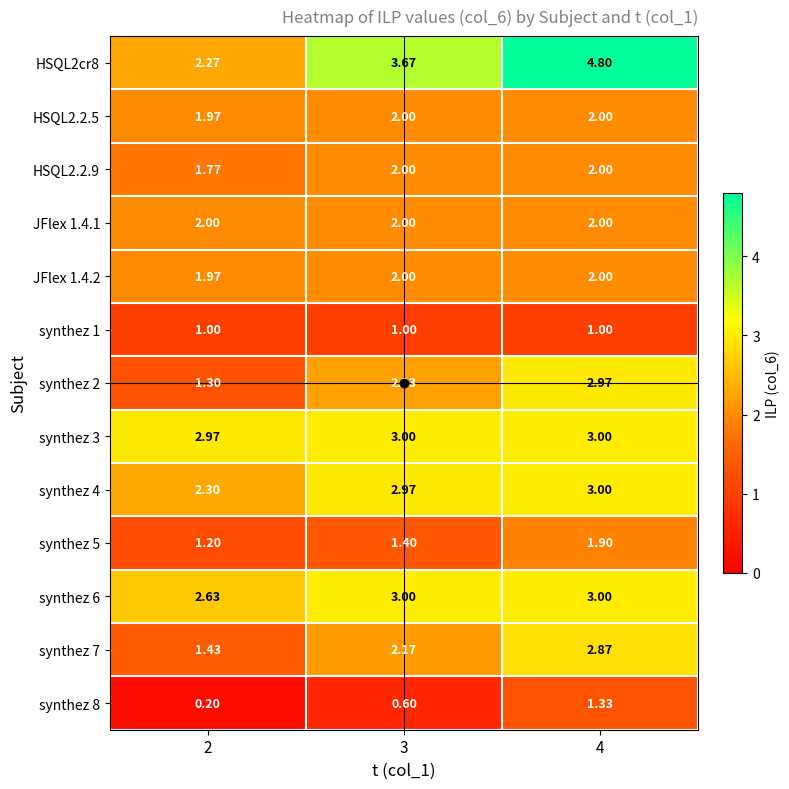

How many data points does each series have?

3